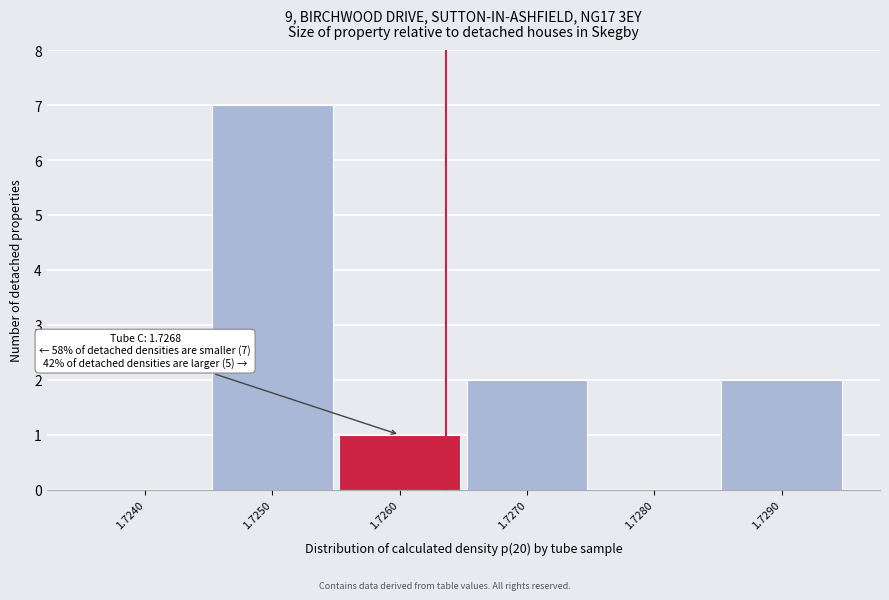

Reading left to right, transcribe all the data shown in this chart.

1.7240=0	1.7250=7	1.7260=1	1.7270=2	1.7280=0	1.7290=2